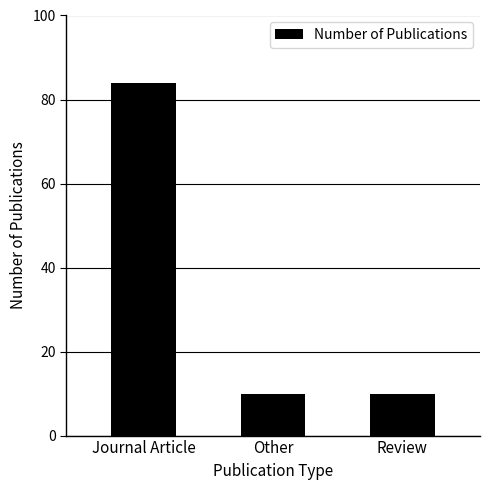

Count the values in the range 10 to 84.

3